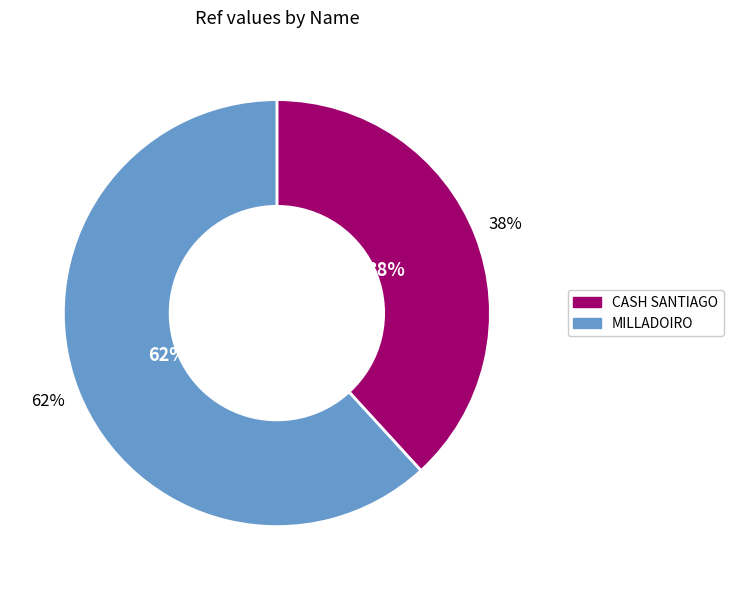

What percentage is NOT represented by MILLADOIRO?

38.2%